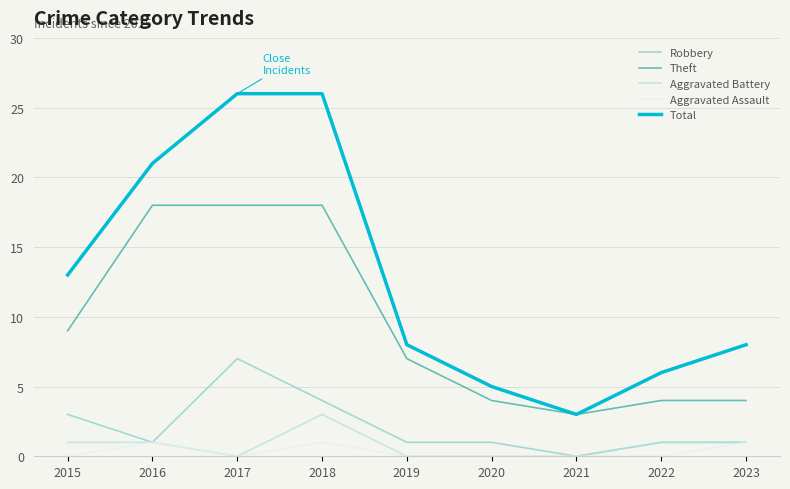

True or false: Aggravated Assault and Theft intersect in this chart.

False